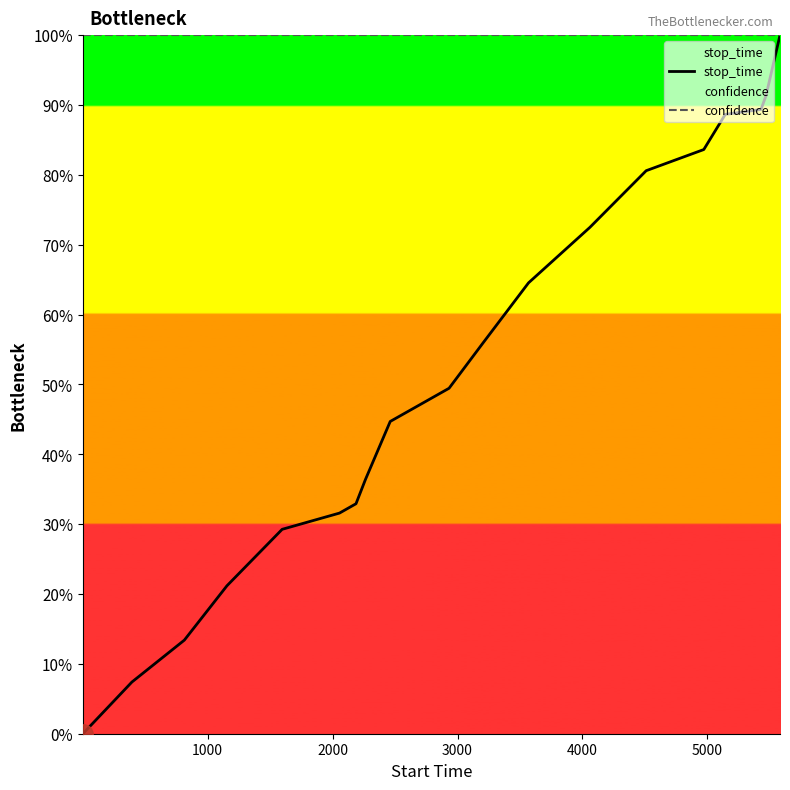

True or false: confidence and stop_time intersect in this chart.

False